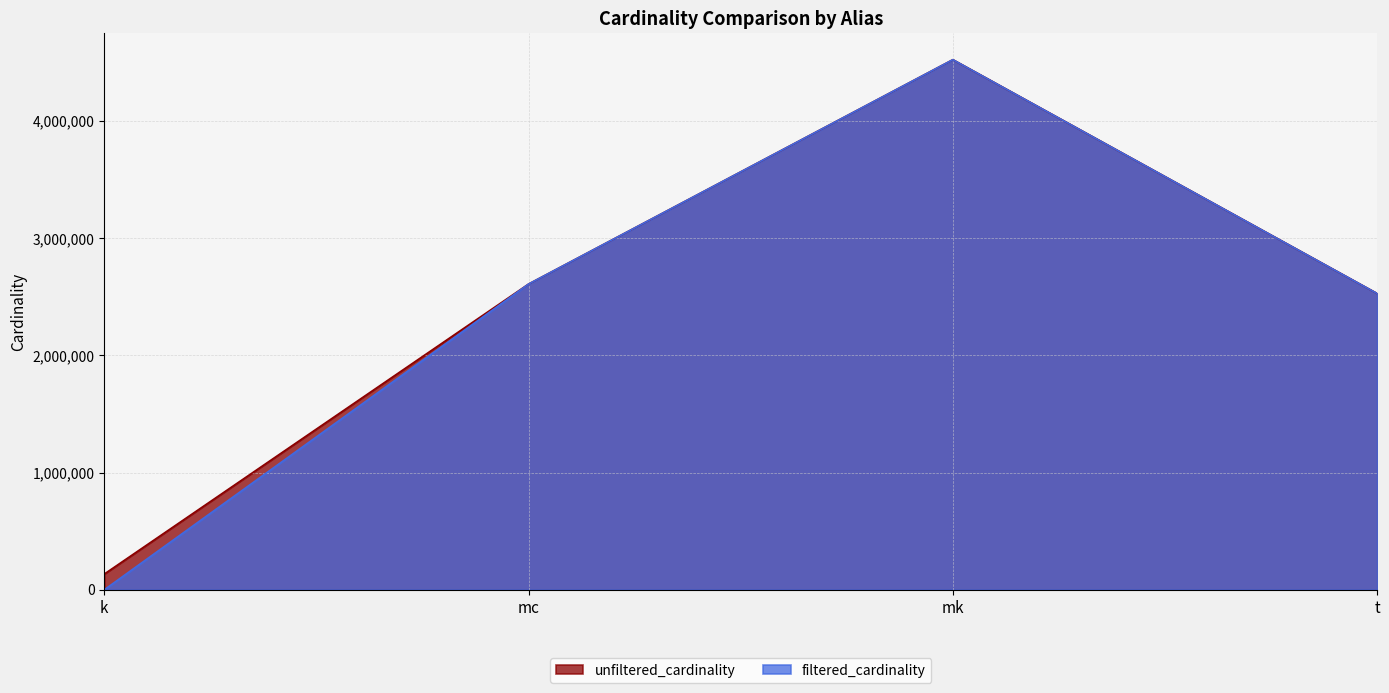

At which category does filtered_cardinality reach its first local peak?

mk